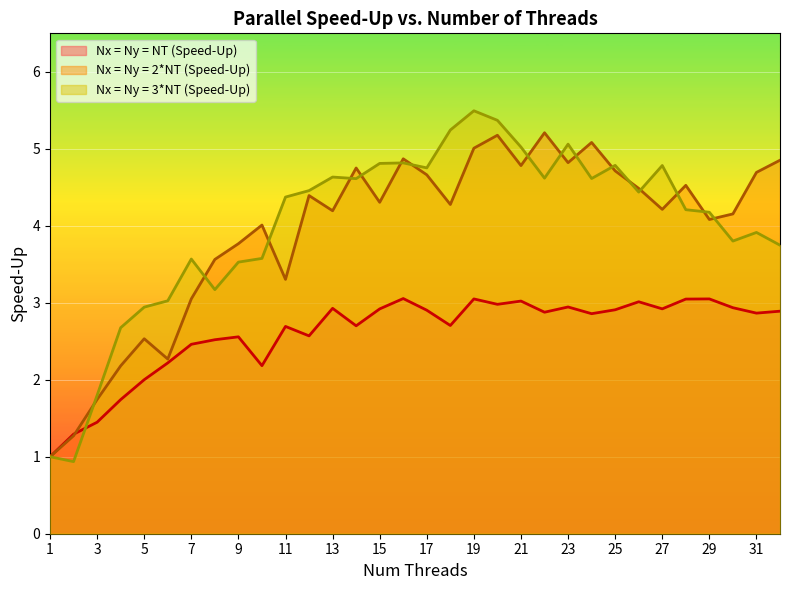

Between 16 and 29, which series saw the biggest shift?

Nx = Ny = 2*NT (Speed-Up)